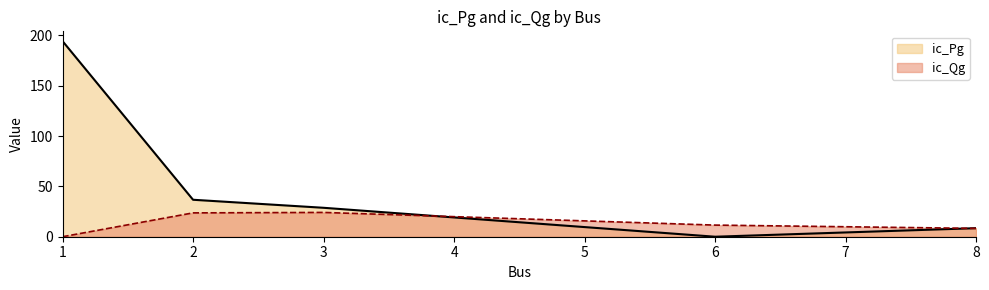

What are all the series names shown in the legend?

ic_Pg, ic_Qg